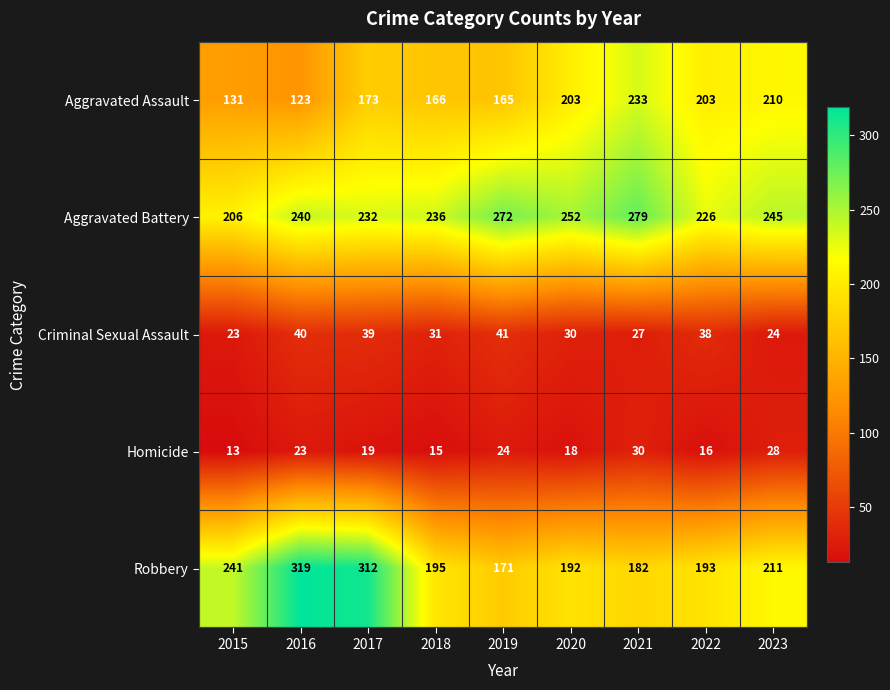

What is the difference between the highest and lowest values at 2020?

234